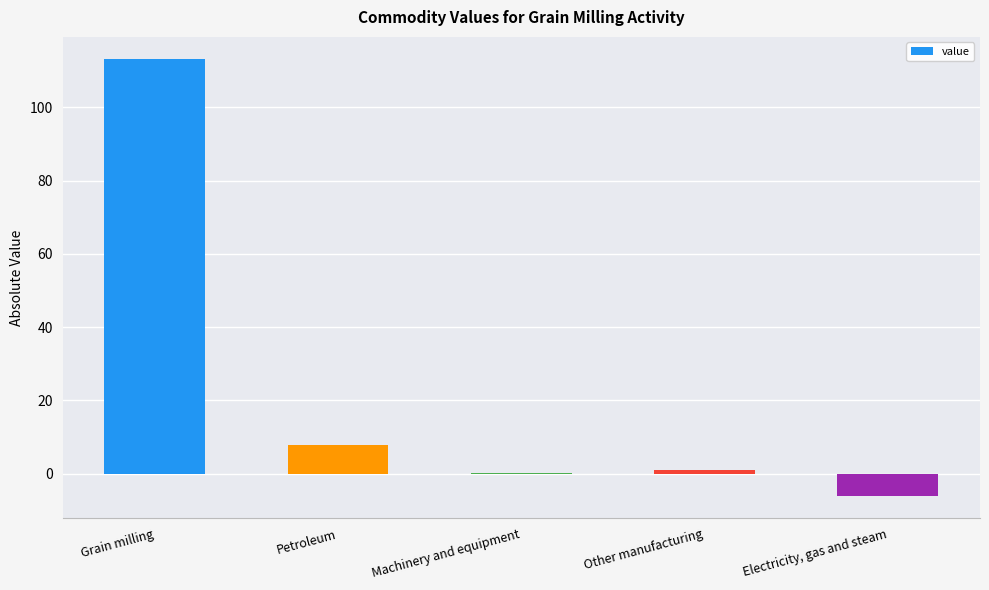

How many data points does each series have?

5